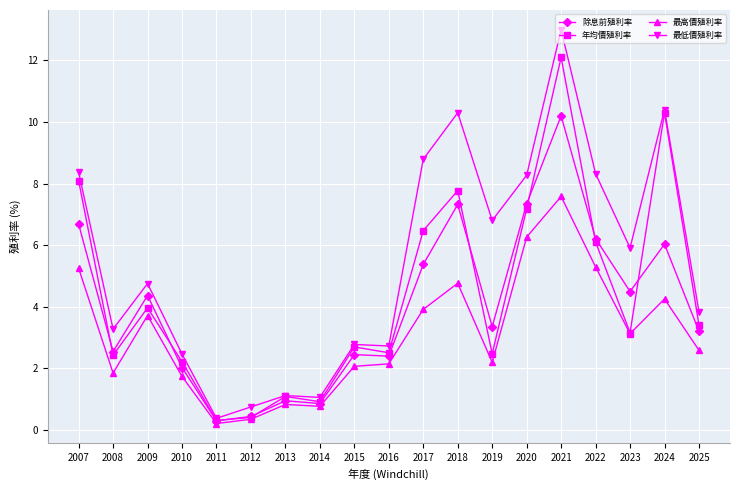

Is the value of 年均價殖利率 at 2020 greater than the value of 除息前殖利率 at 2007?

Yes